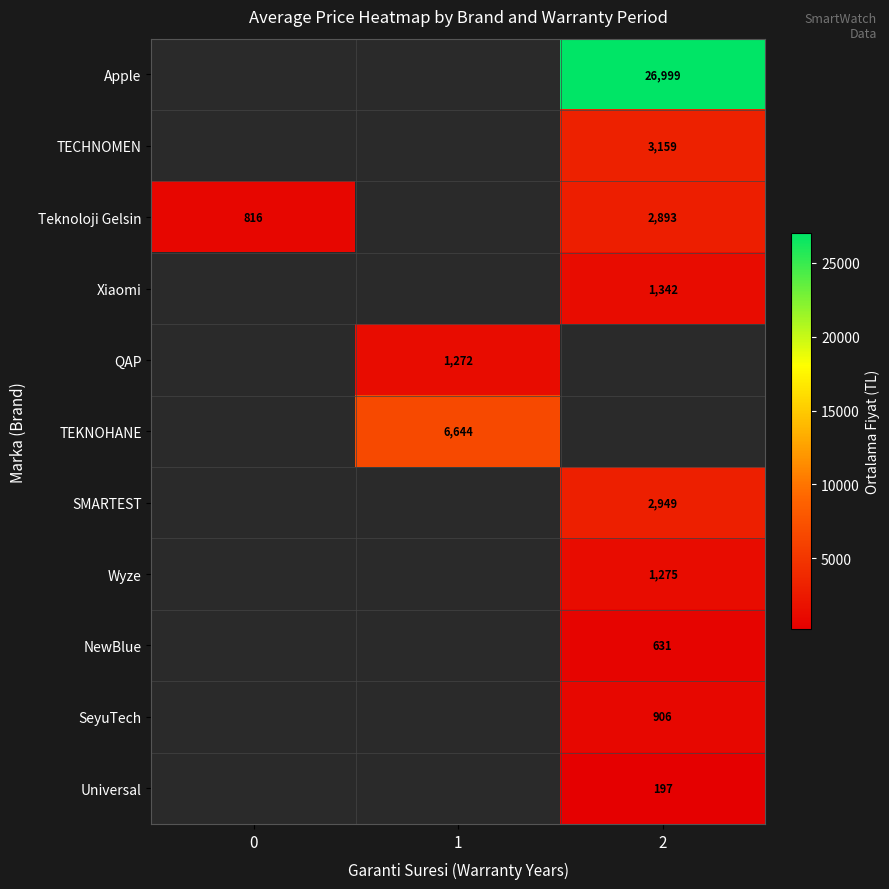

The Apple series shows 26999 at 2. True or false?

True